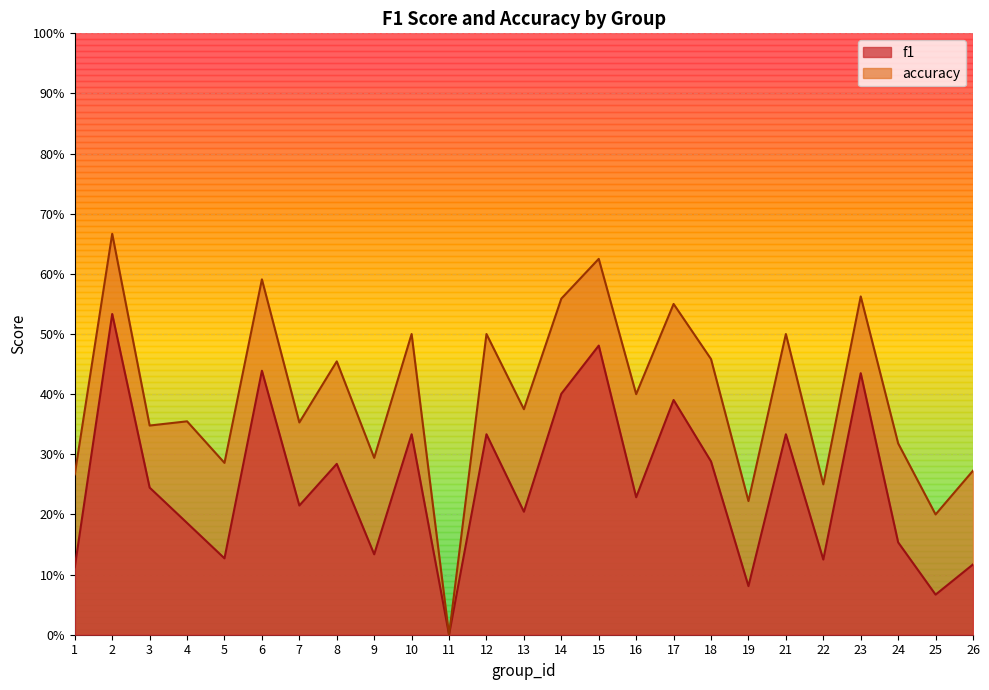

The f1 series shows 0.5 at 15. True or false?

True